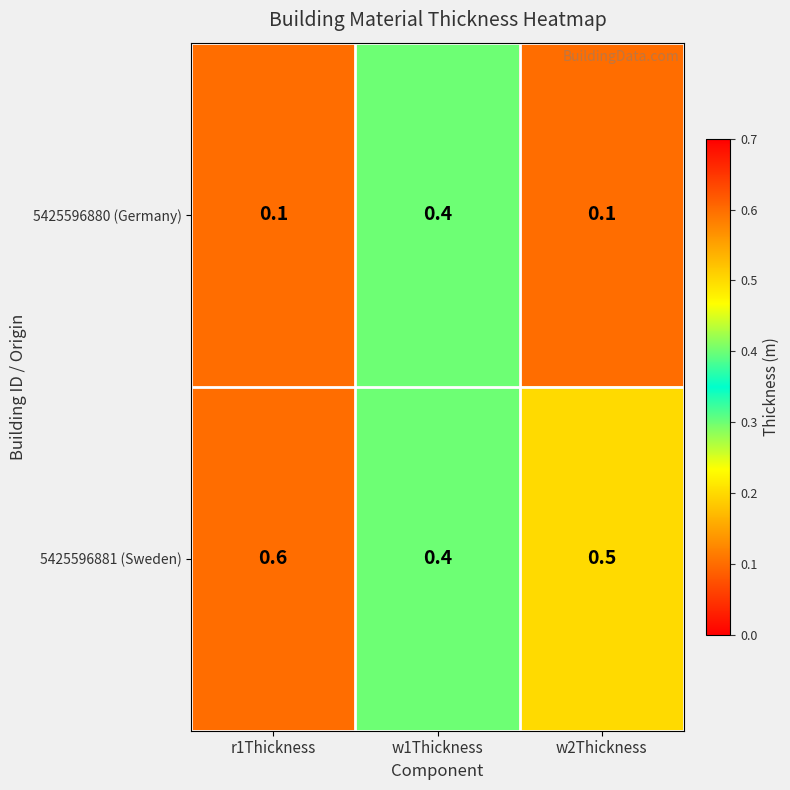

What is the difference between the highest and lowest values at r1Thickness?

0.5